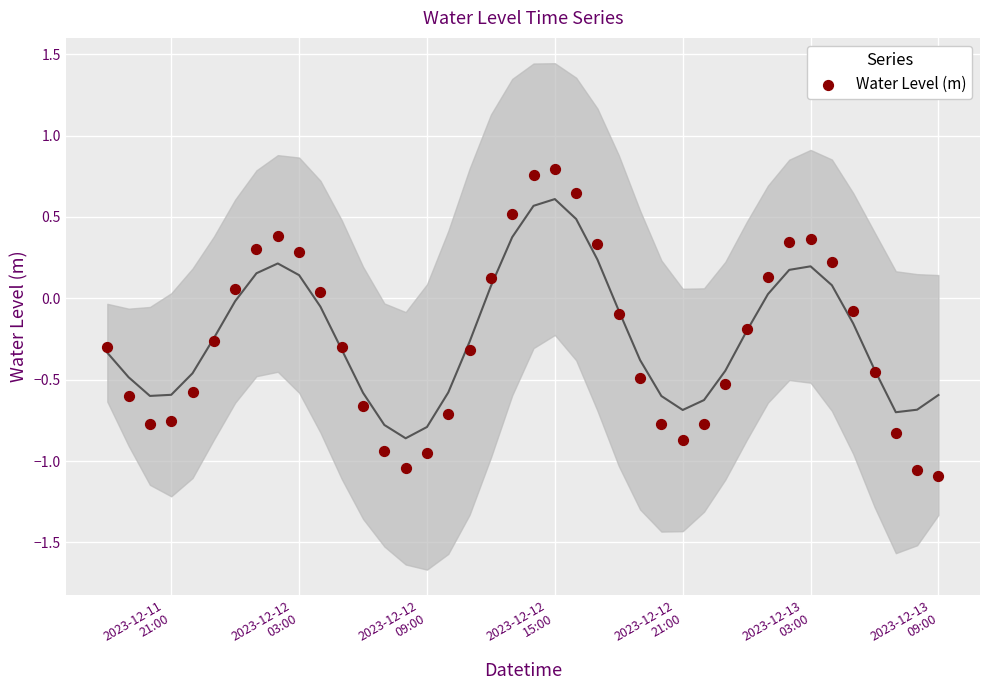

What is the range of X values (max minus min)?

1.6